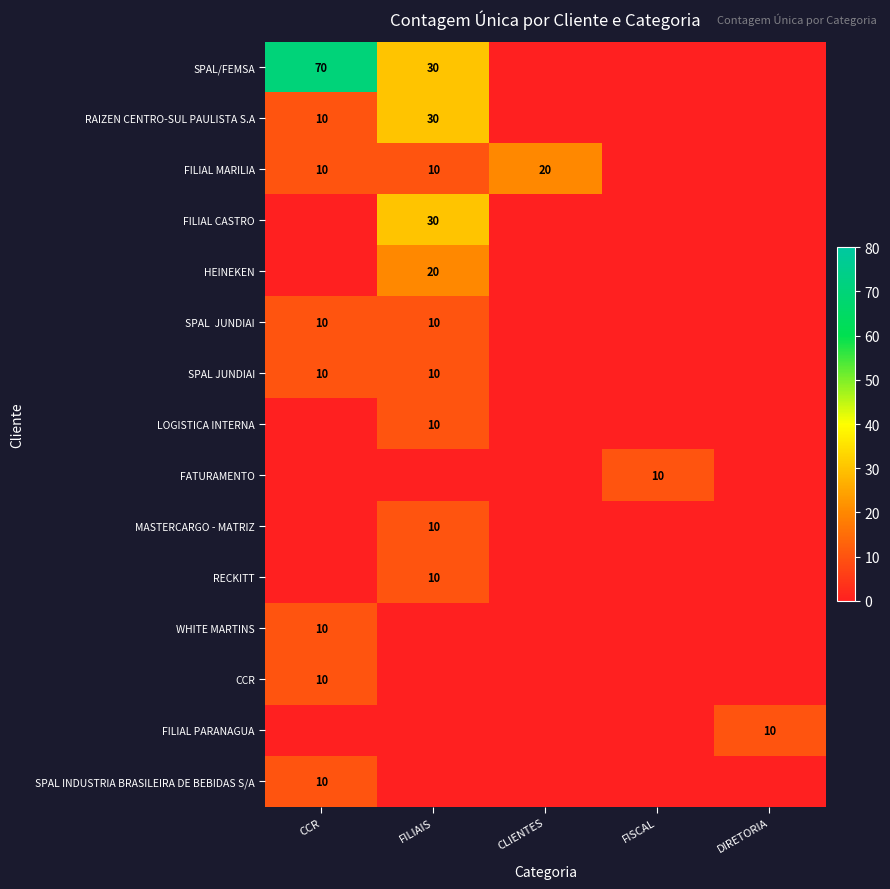

What is the maximum value shown in the chart?

70